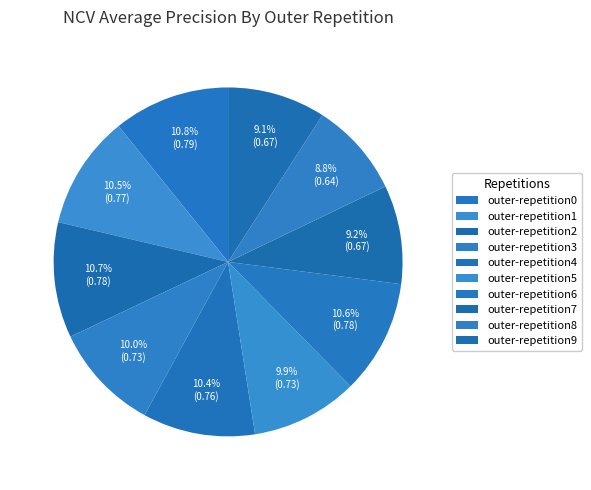

Count the number of slices in the pie.

10